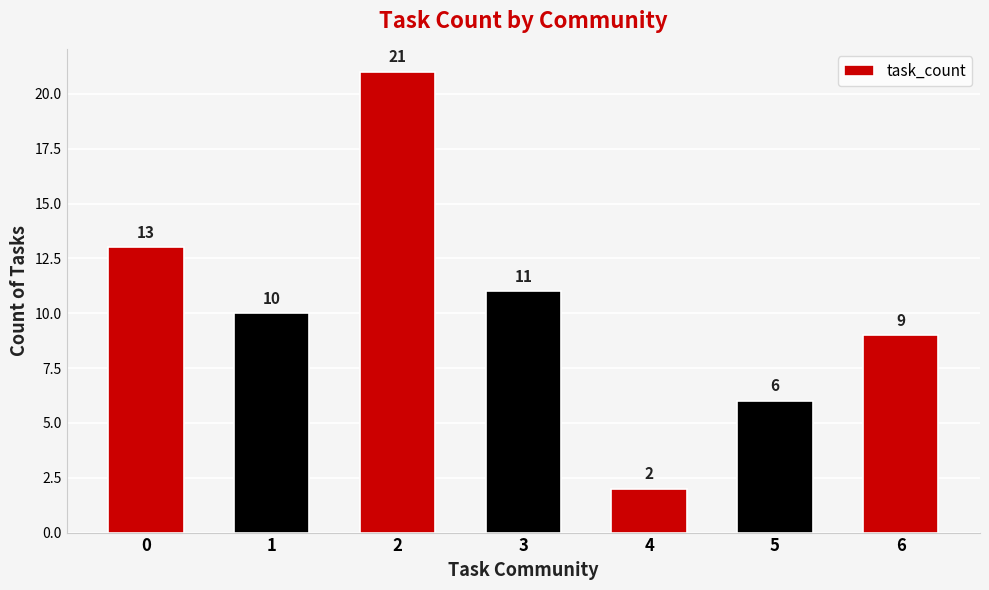

How many distinct data groups are displayed?

1